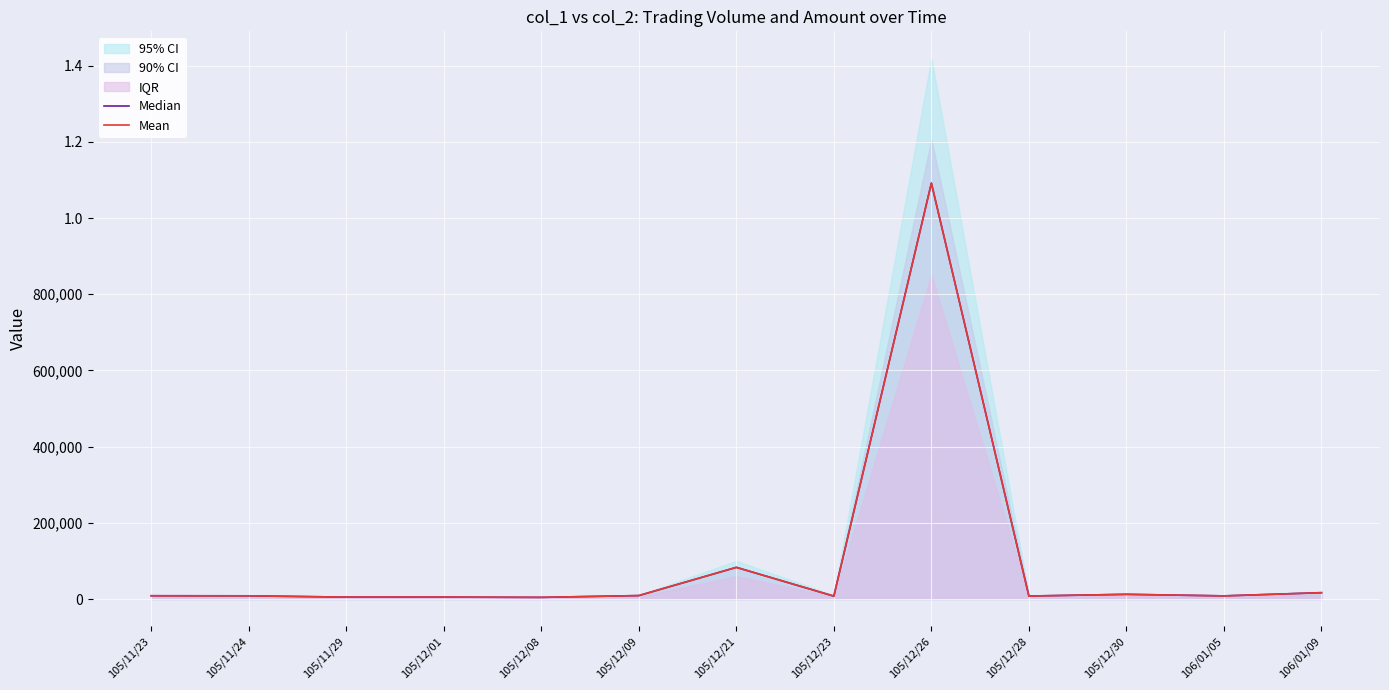

What is the greatest value displayed?

1091630